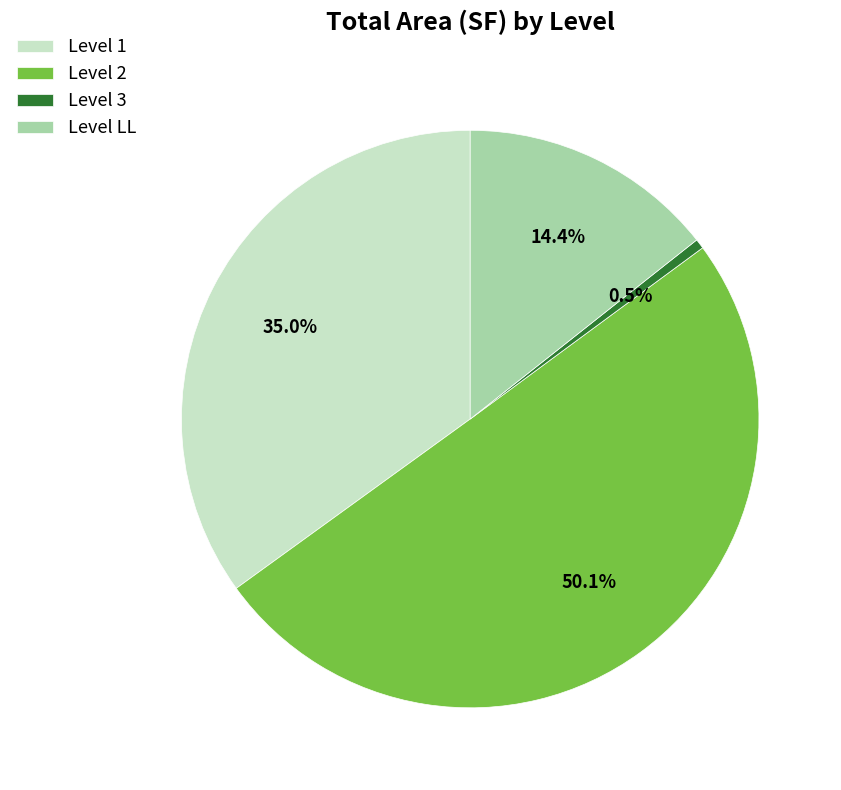

Which slice is the largest?

Level 2